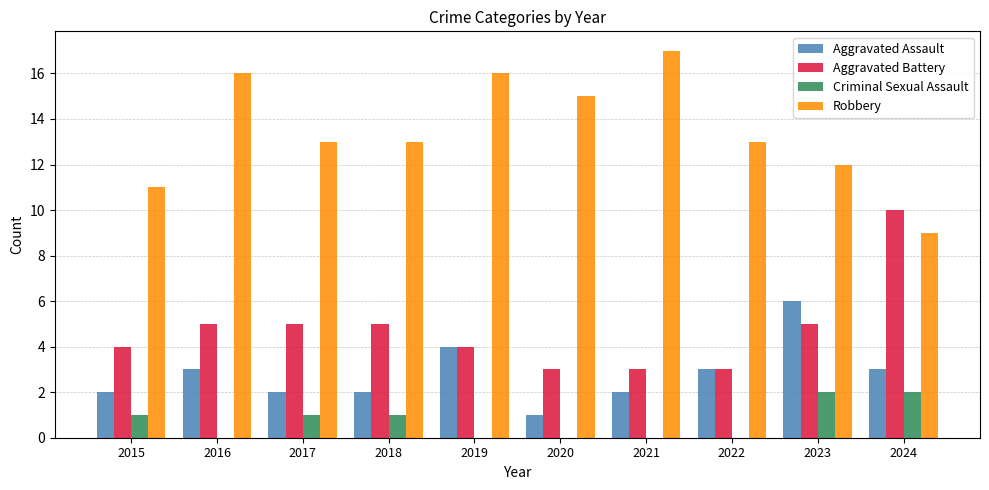

The Aggravated Assault series shows 3 at 2015. True or false?

False